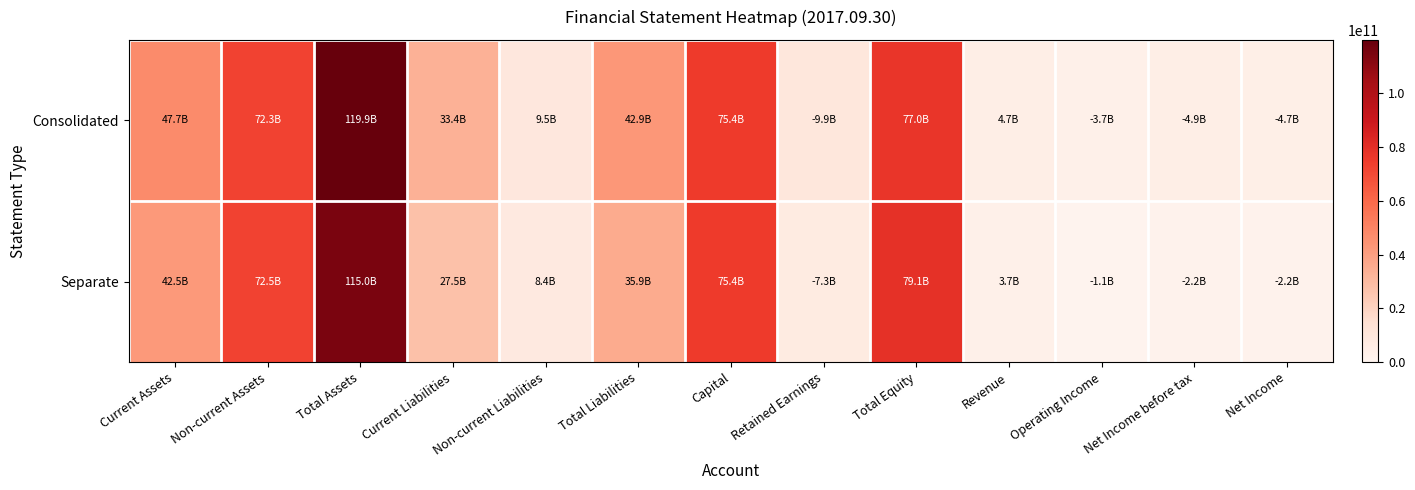

Rank the series at Total Liabilities from highest to lowest value.

Consolidated, Separate